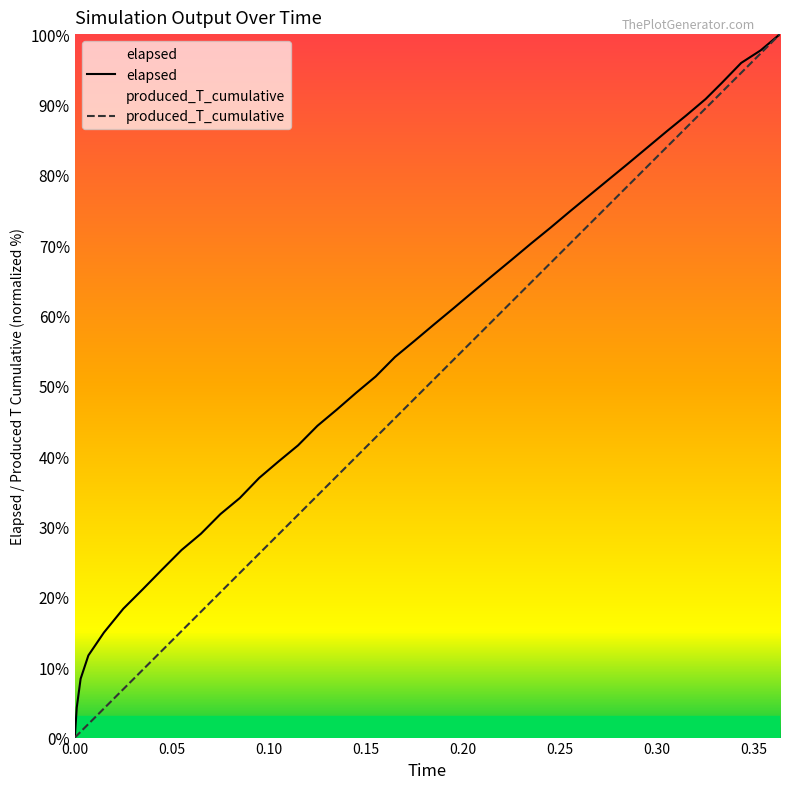

What are all the series names shown in the legend?

elapsed, produced_T_cumulative